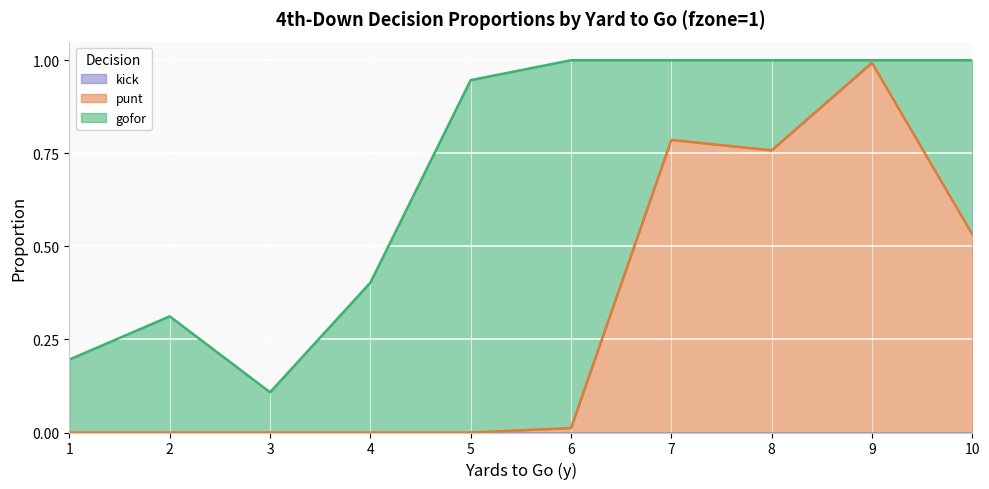

The value of gofor at 10 is 0.5. True or false?

True